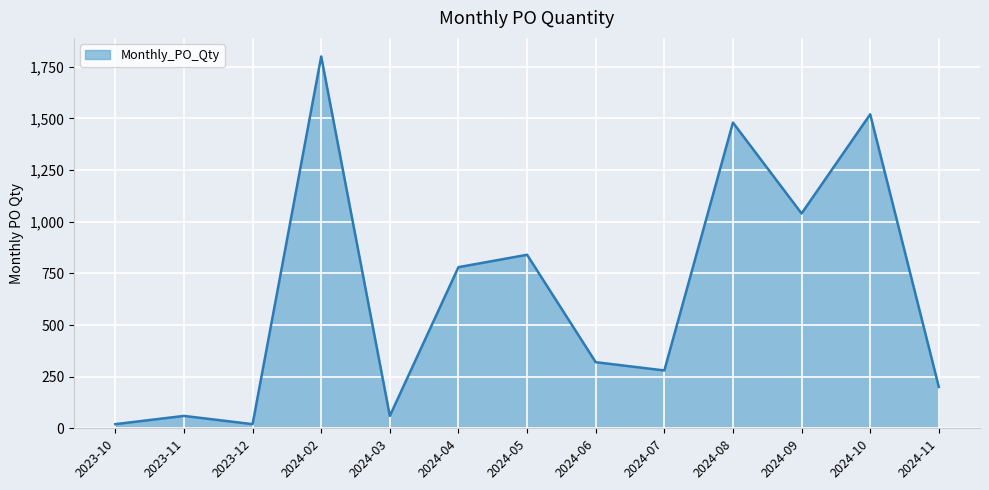

Reading right to left, list all the values displayed in this chart.

2024-11=200	2024-10=1520	2024-09=1040	2024-08=1480	2024-07=280	2024-06=320	2024-05=840	2024-04=780	2024-03=60	2024-02=1800	2023-12=20	2023-11=60	2023-10=20